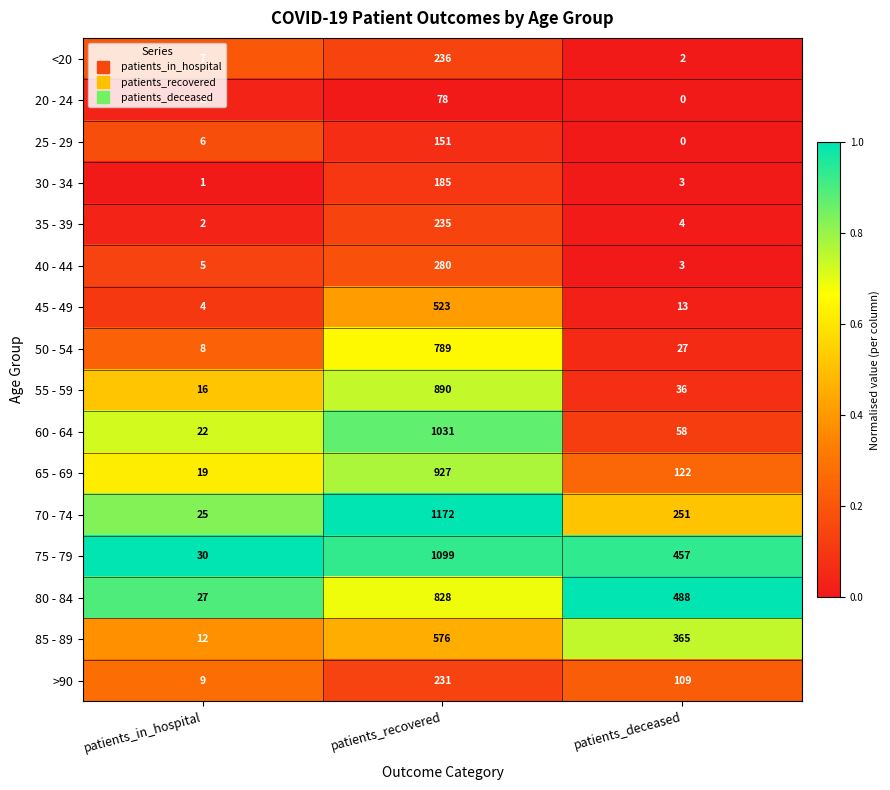

Which series has the widest spread of values?

70 - 74